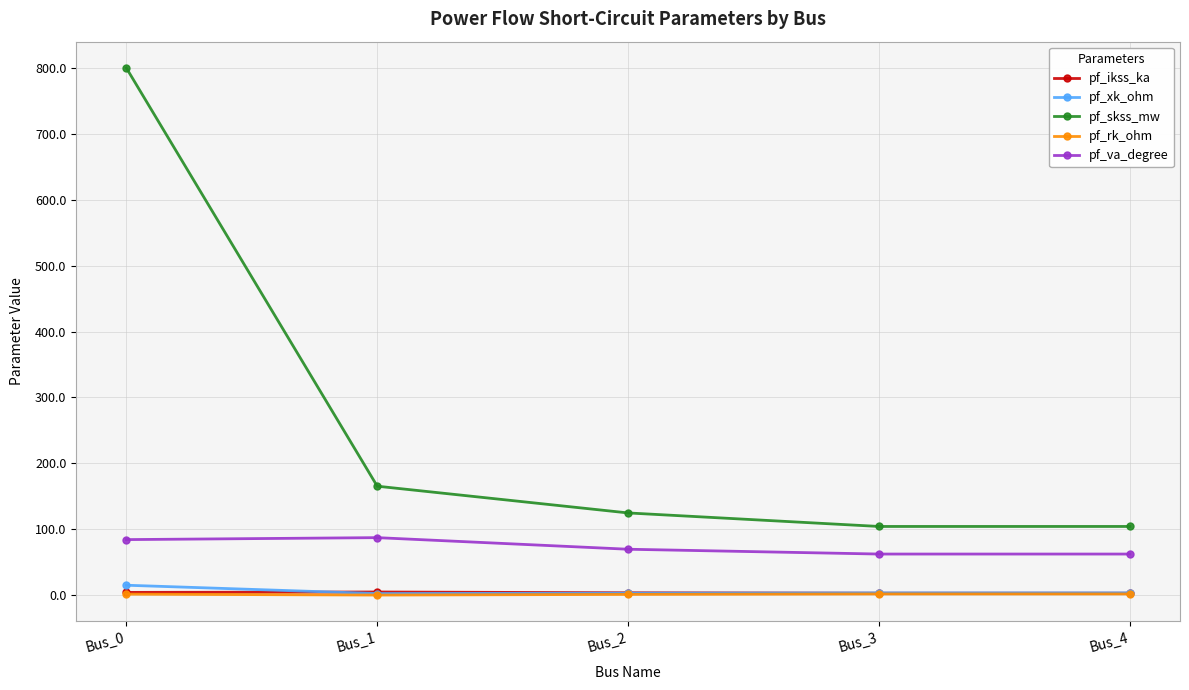

At how many categories does at least one series exceed 440?

1